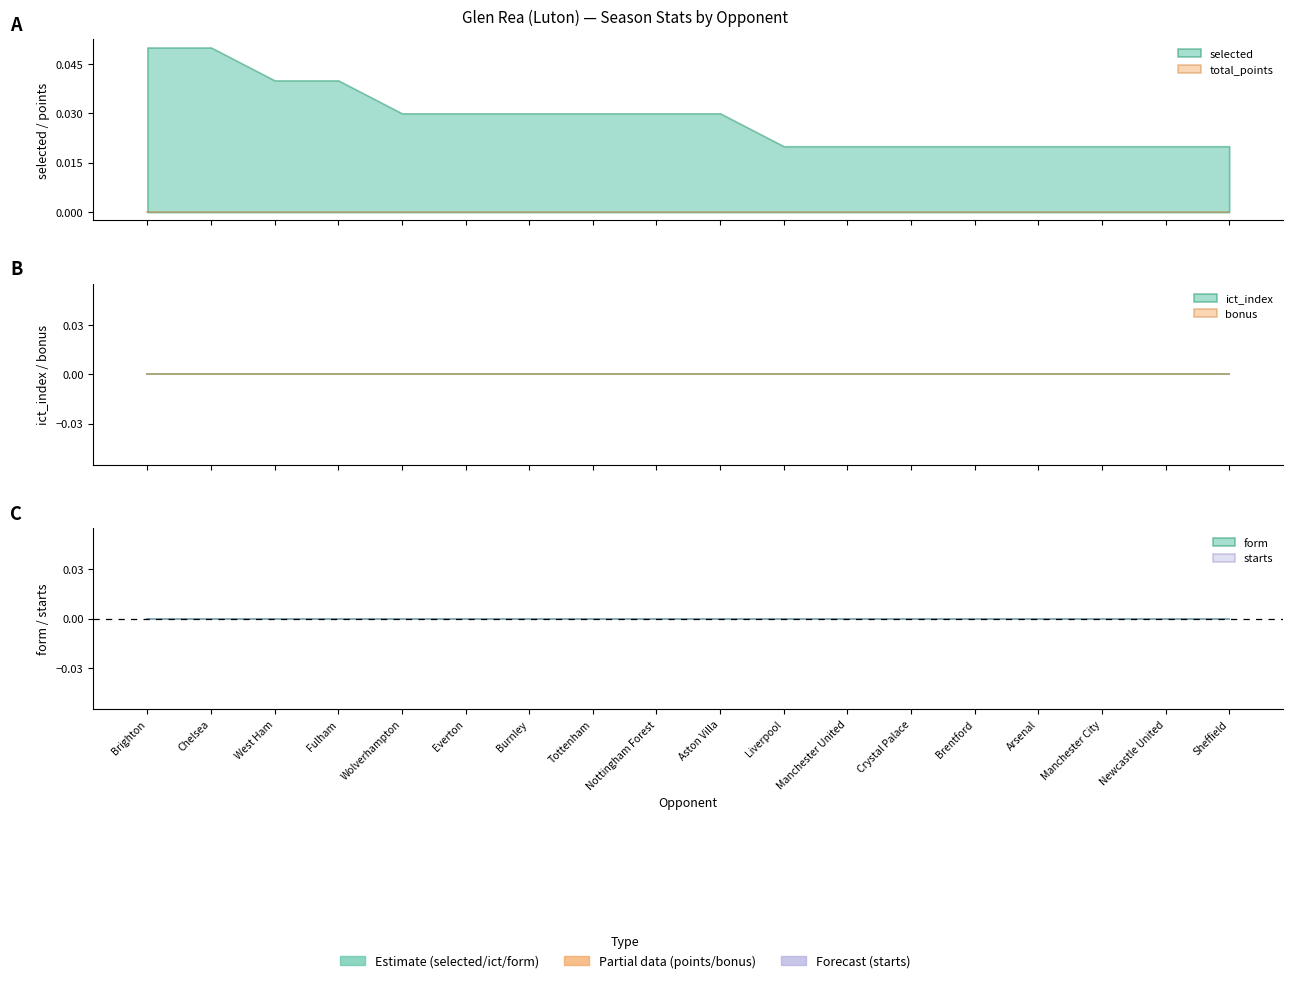

Which series has the widest spread of values?

selected